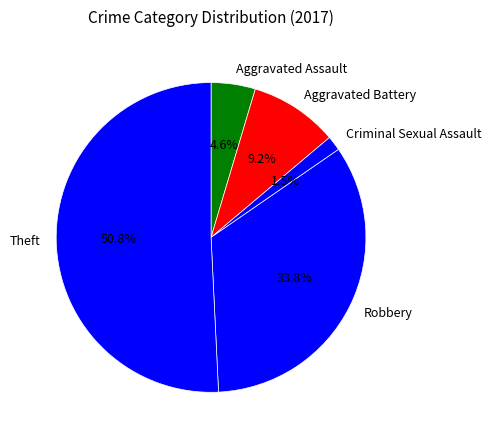

Rank the categories by value from highest to lowest.

Theft, Robbery, Aggravated Battery, Aggravated Assault, Criminal Sexual Assault